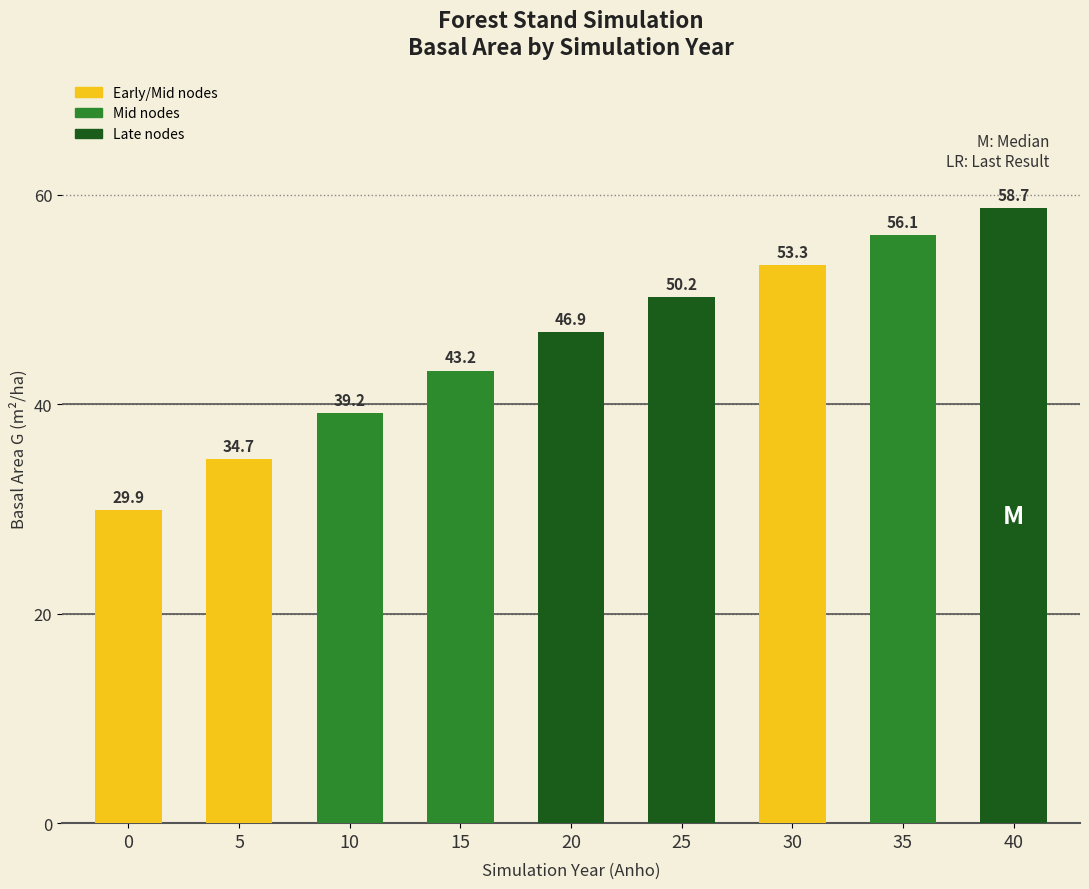

Reading left to right, extract all data points from this chart.

29.9	34.7	39.2	43.2	46.9	50.2	53.3	56.1	58.7